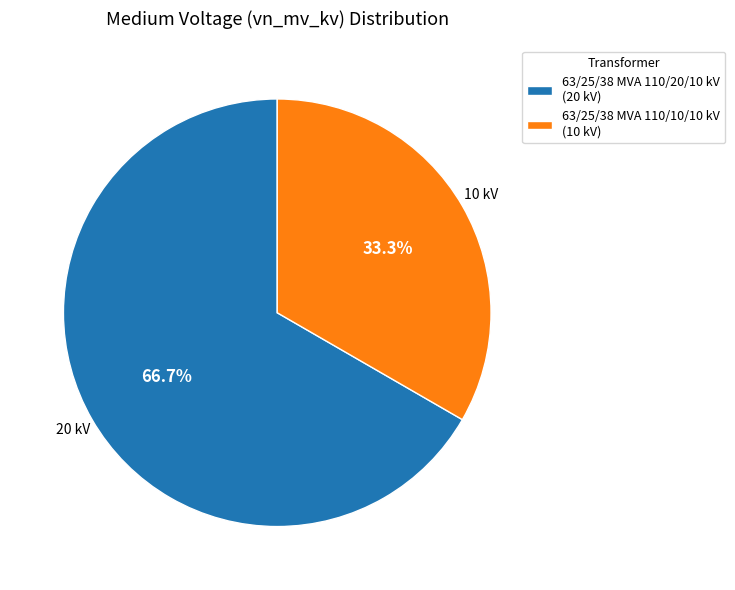

Between 63/25/38 MVA 110/10/10 kV (10 kV) and 63/25/38 MVA 110/20/10 kV (20 kV), which is larger?

63/25/38 MVA 110/20/10 kV (20 kV)